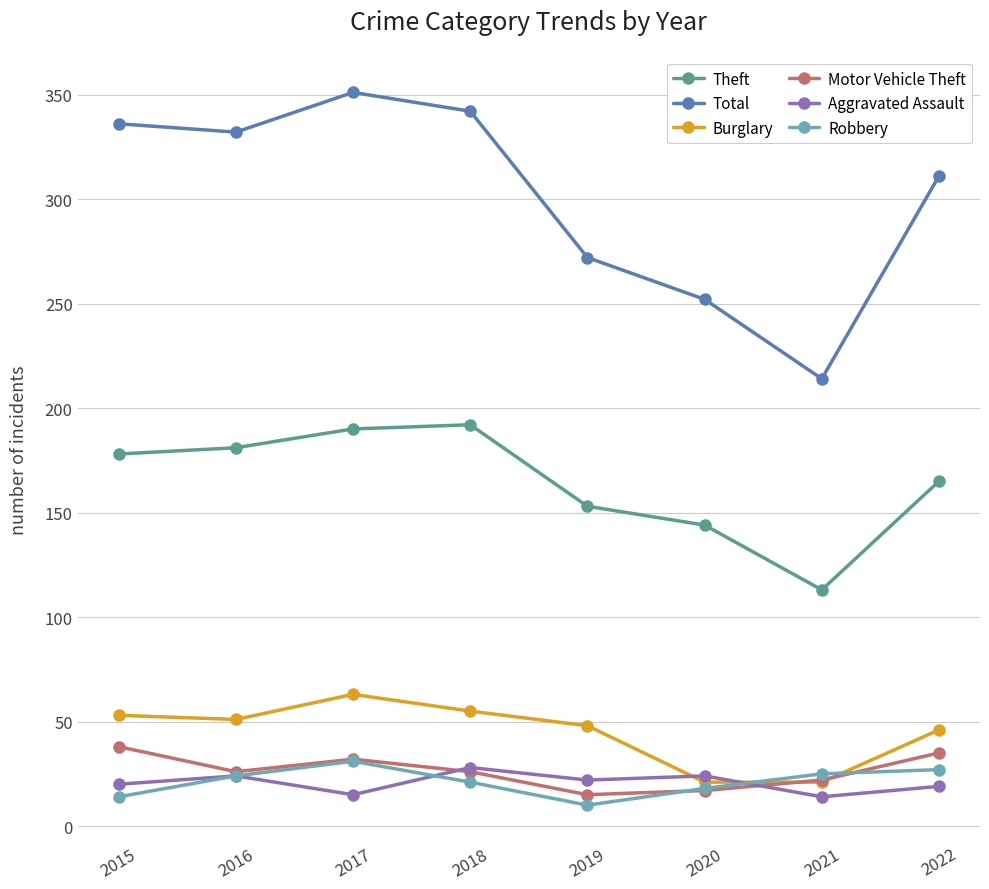

What is the difference between the second highest and second lowest values in the Total series?

90